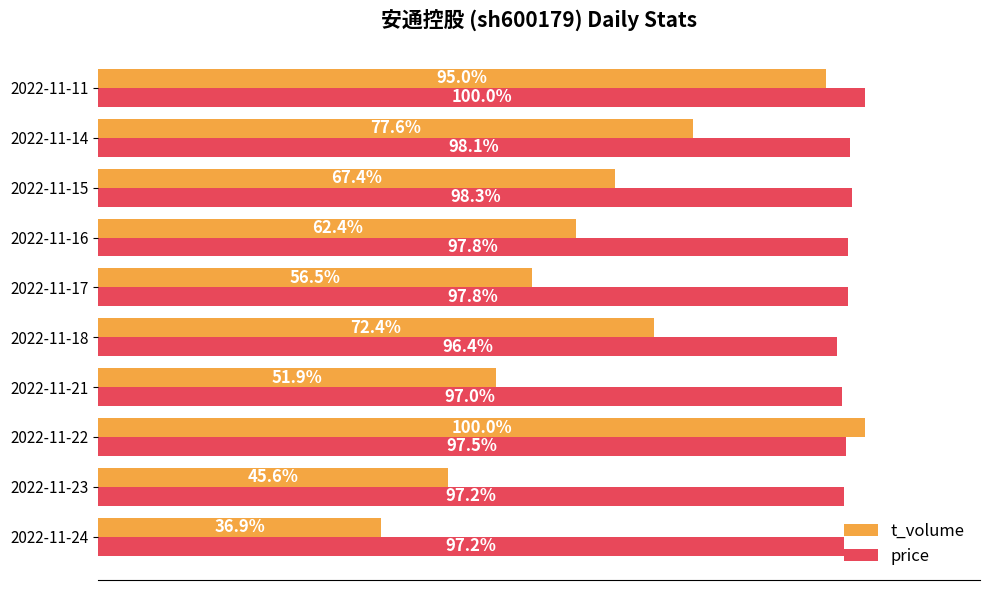

Between 2022-11-23 and 2022-11-11, which series saw the biggest shift?

t_volume